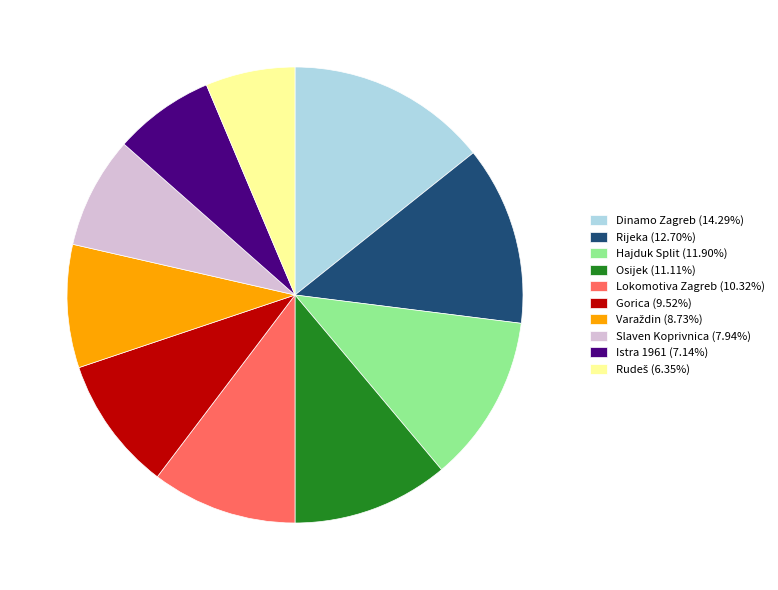

Is Hajduk Split (11.90%) the majority of the pie?

No